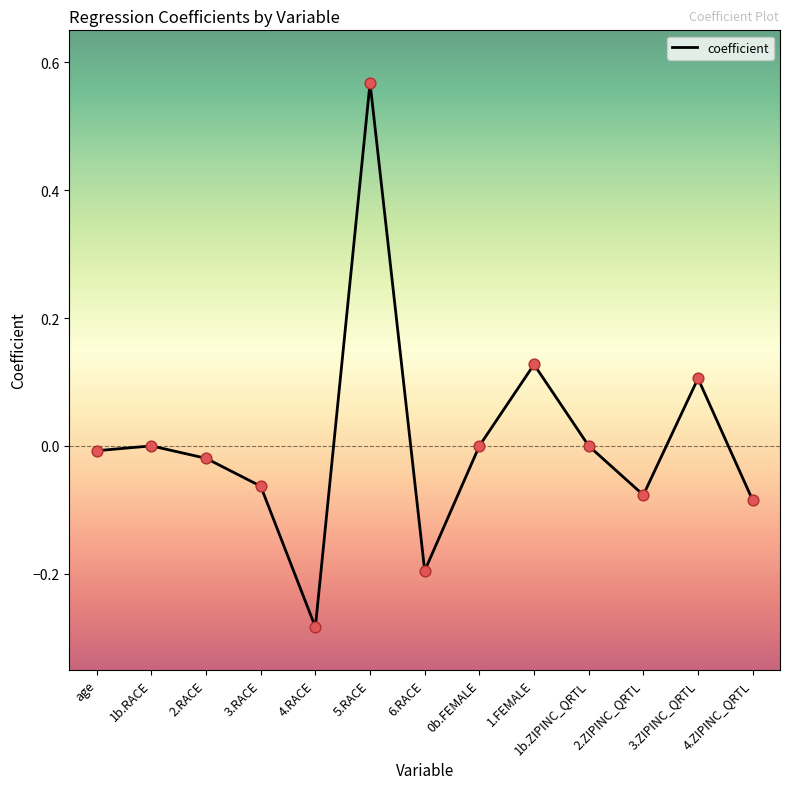

What is the change in value from 3.RACE to 3.ZIPINC_QRTL?

+0.2